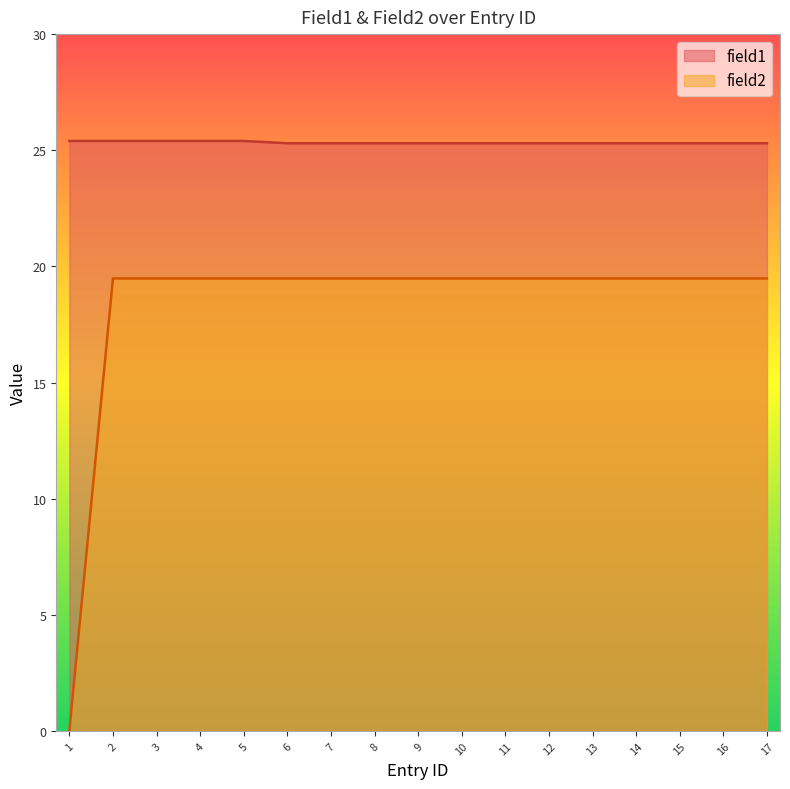

What is the difference between the maximum and minimum values in the field1 series?

0.1